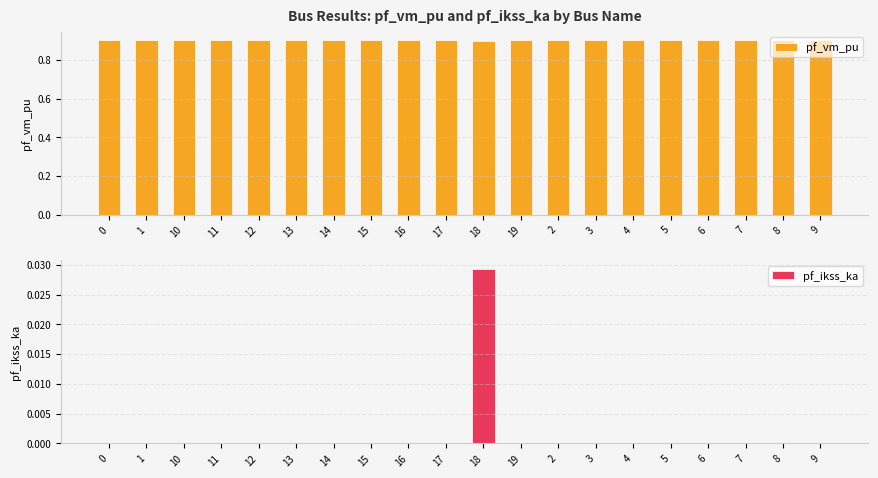

Which has a higher value, 1 or 19?

19